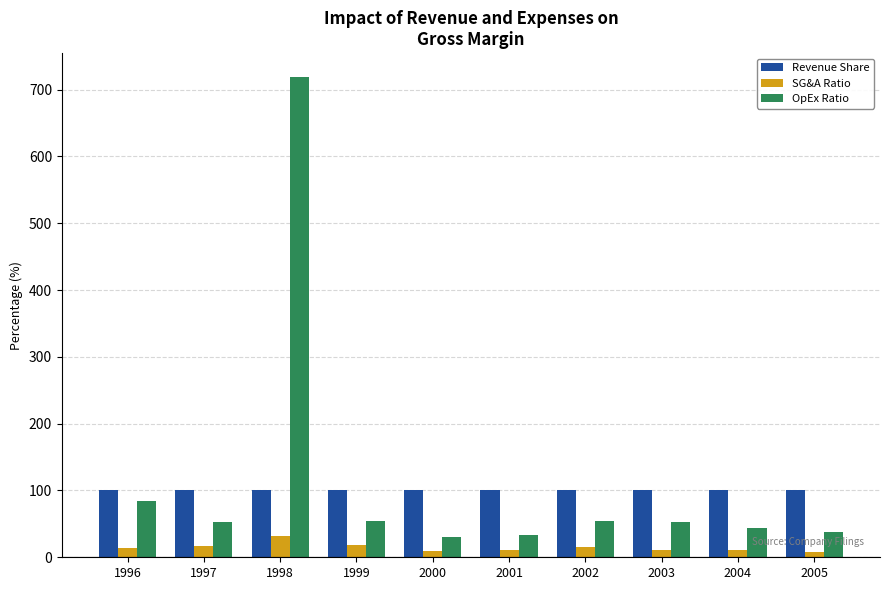

Which series has the largest total across all categories?

OpEx Ratio